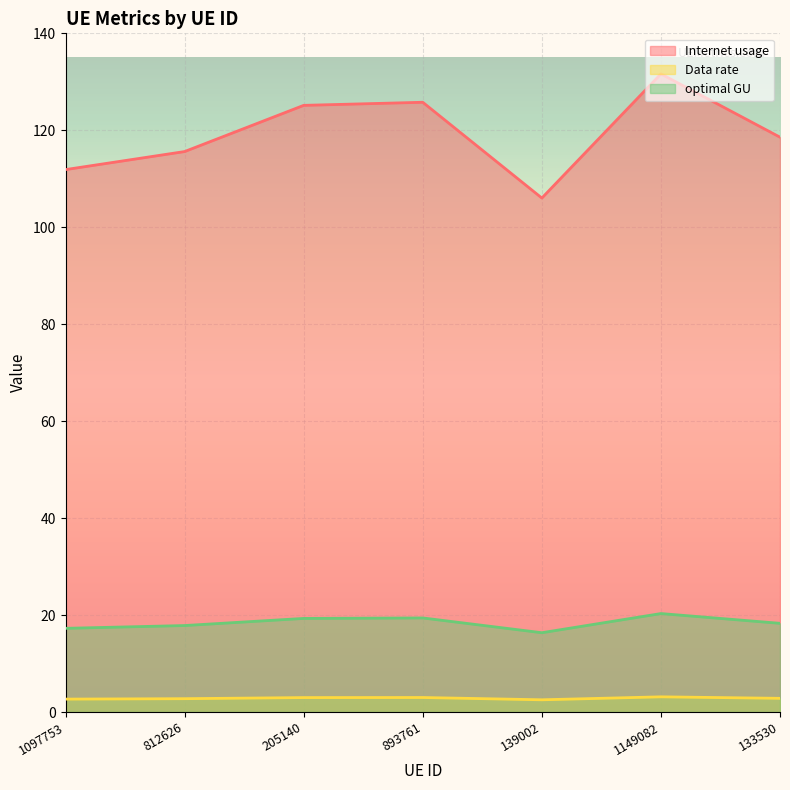

Rank the series by their maximum value, from highest to lowest.

Internet usage, optimal GU, Data rate